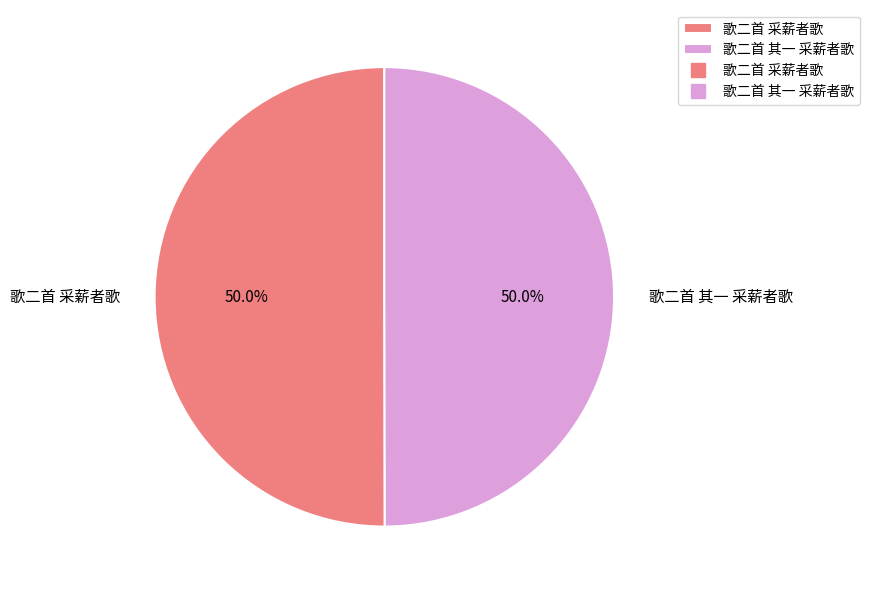

To the nearest percent, what percentage of the pie is 歌二首 采薪者歌?

50%